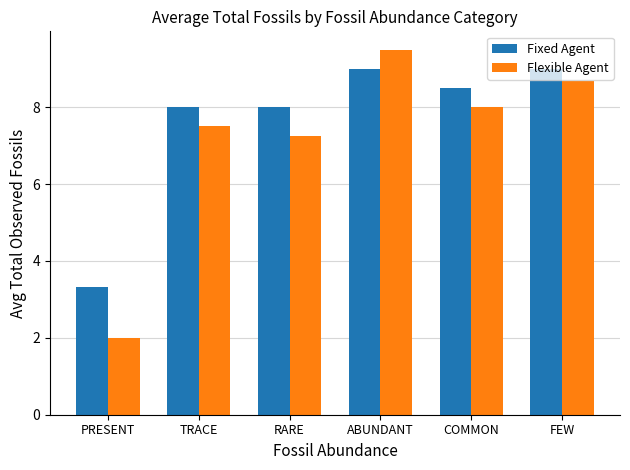

Which category has the lowest value across all series?

PRESENT